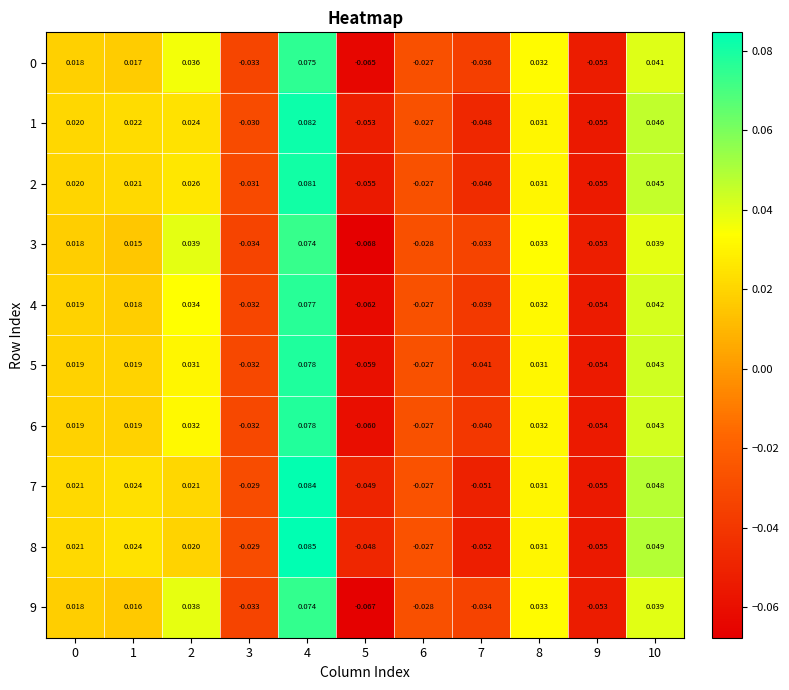

Is the value of 1 at 6 greater than the value of 8 at 0?

No